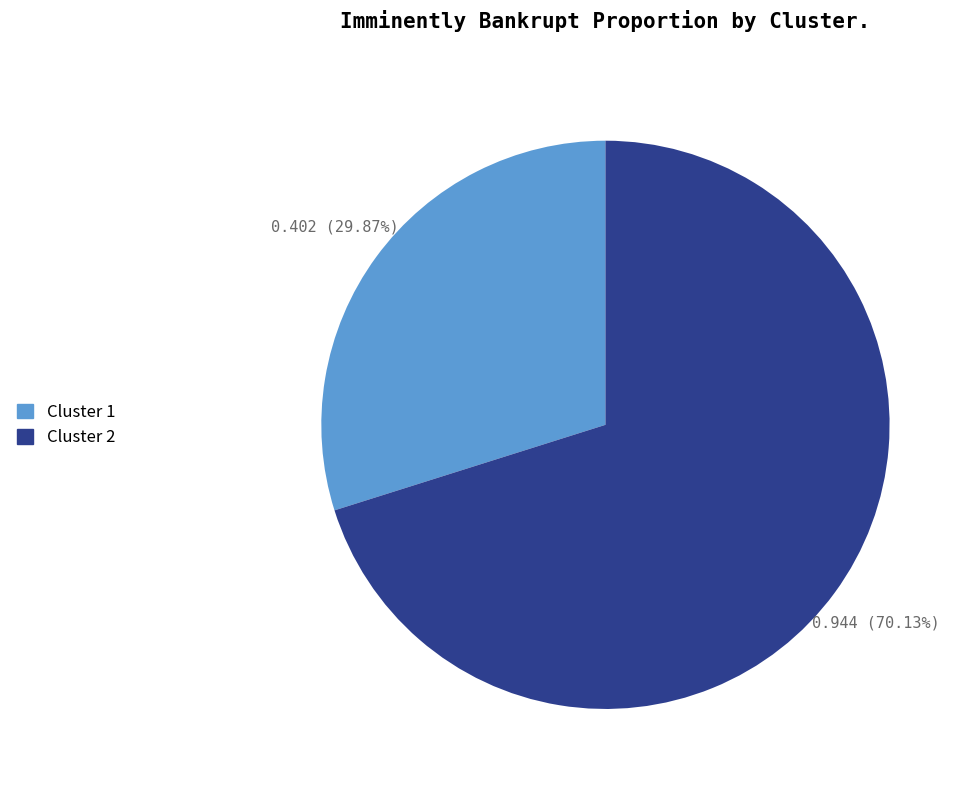

How many segments does this pie chart have?

2